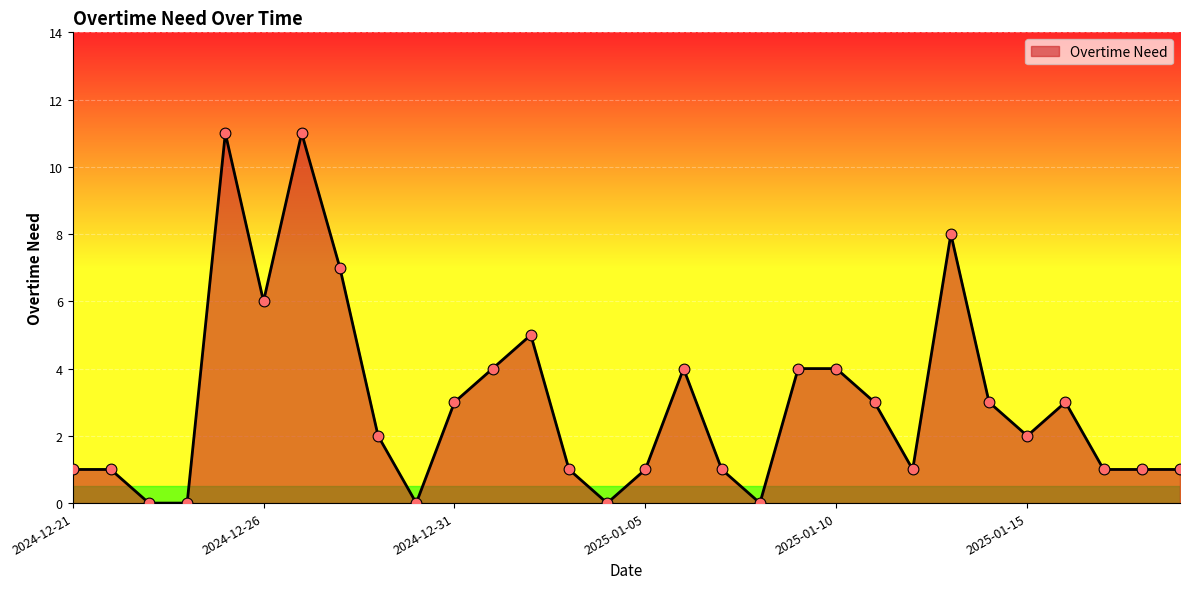

What is the greatest value displayed?

11